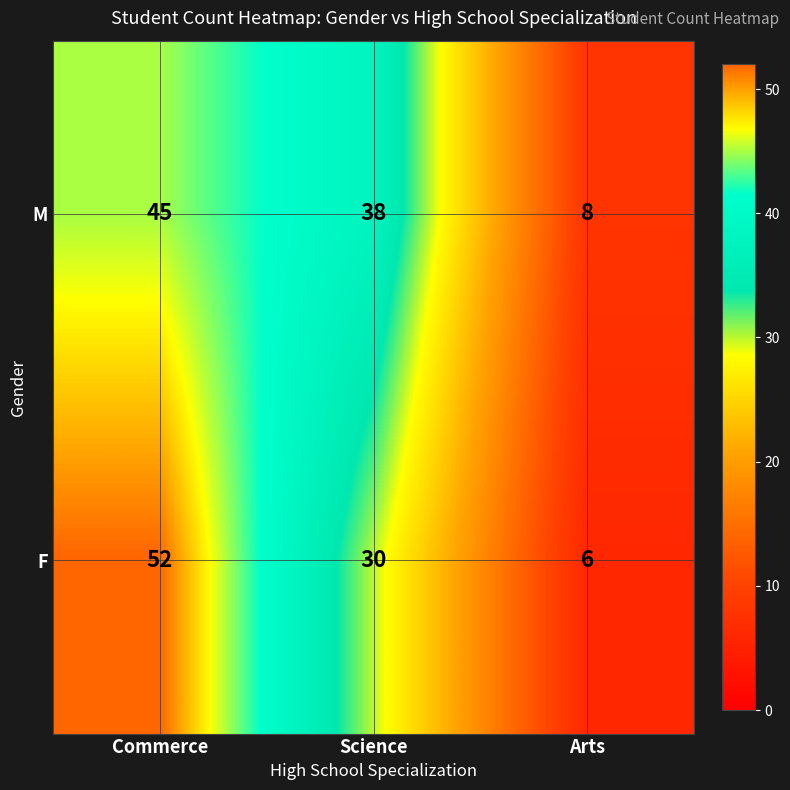

Rank the series by their maximum value, from lowest to highest.

M, F